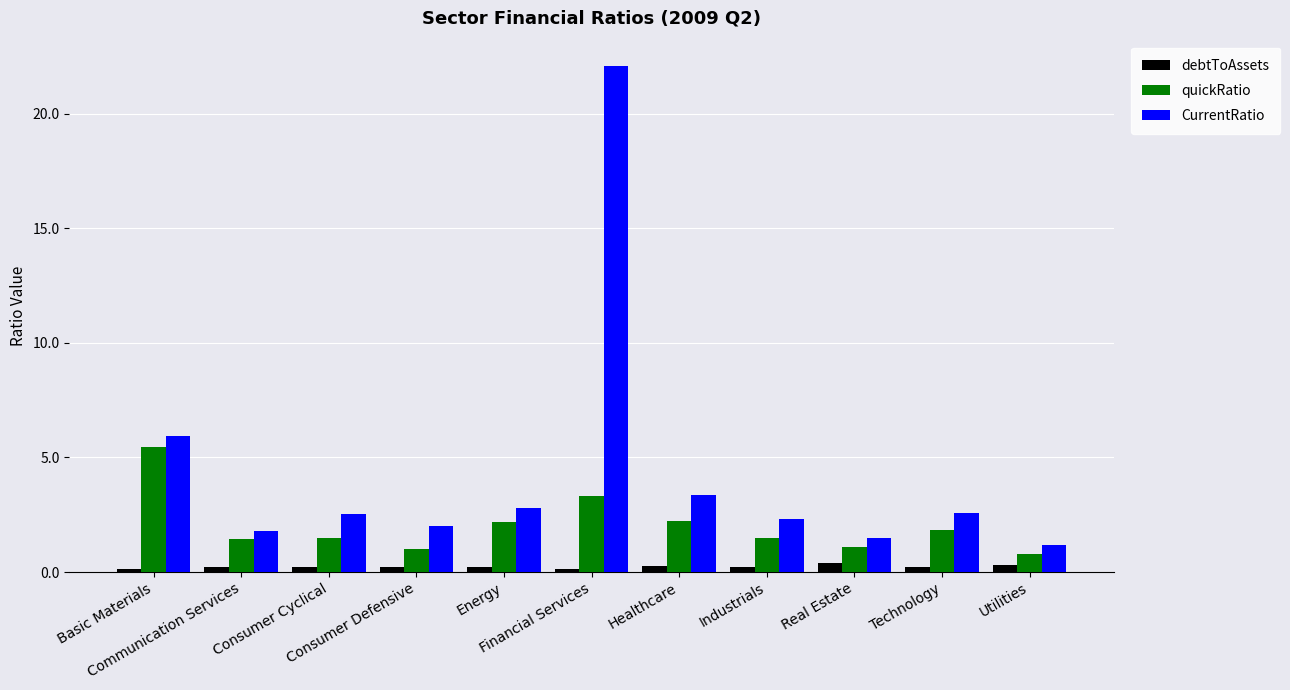

What is the label of the 5th bar from the left?

Energy